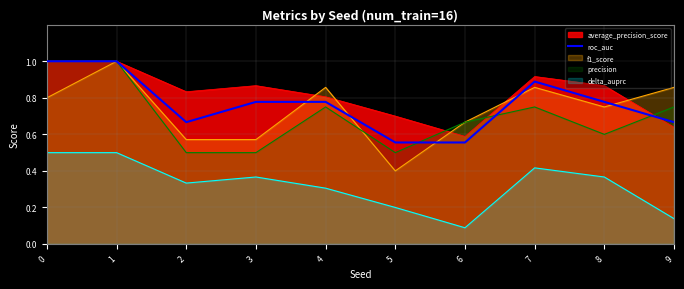

What is the value of the 10th point from the left?

0.7